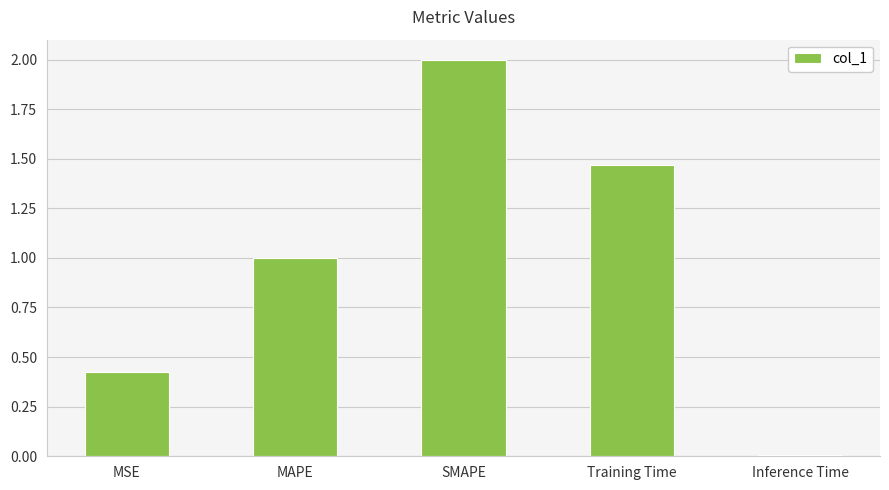

True or false: the data shows 2.1 at Training Time.

False